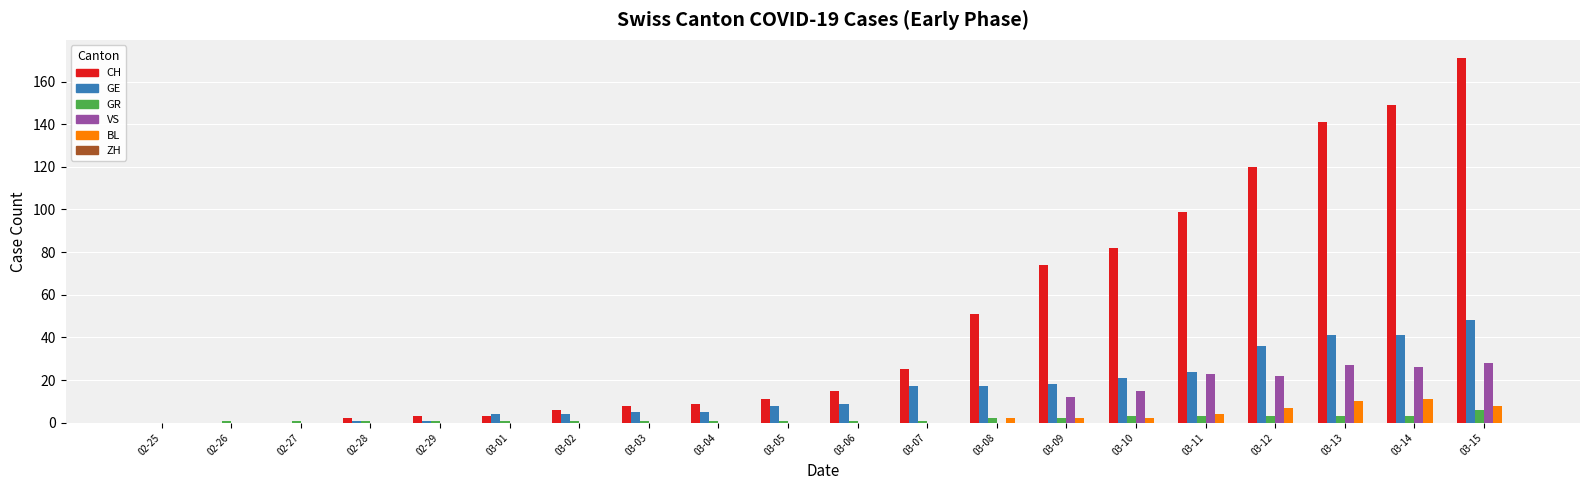

Is it true that VS equals 17 at 03-13?

False